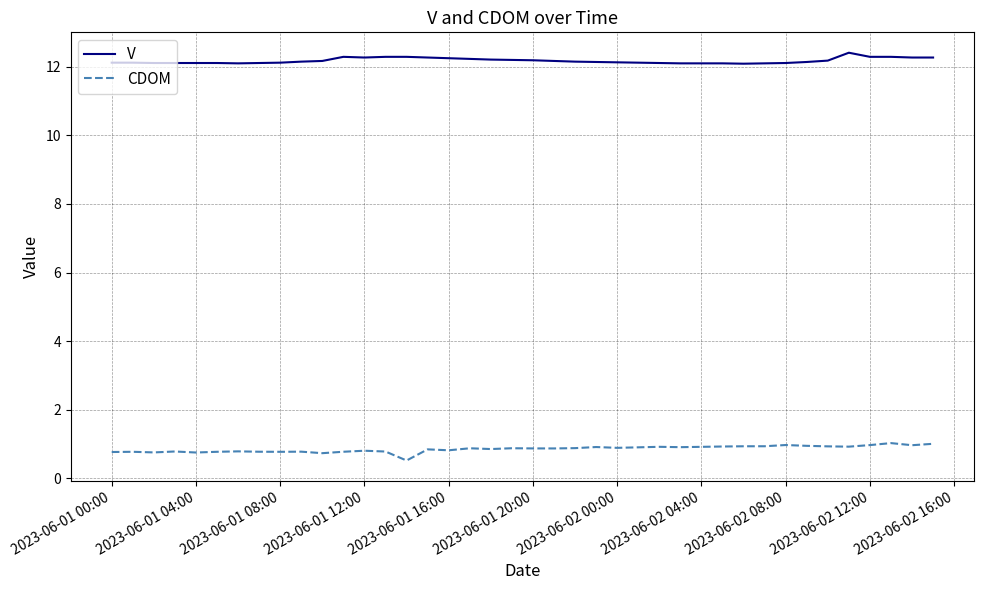

True or false: V and CDOM intersect in this chart.

False